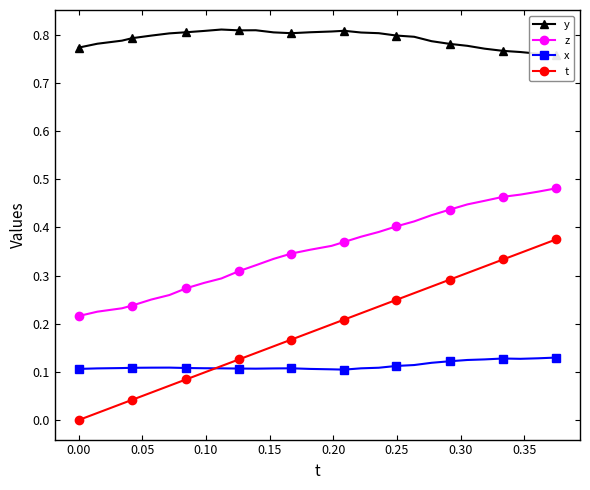

True or false: x has more than 1 interior local peaks.

True